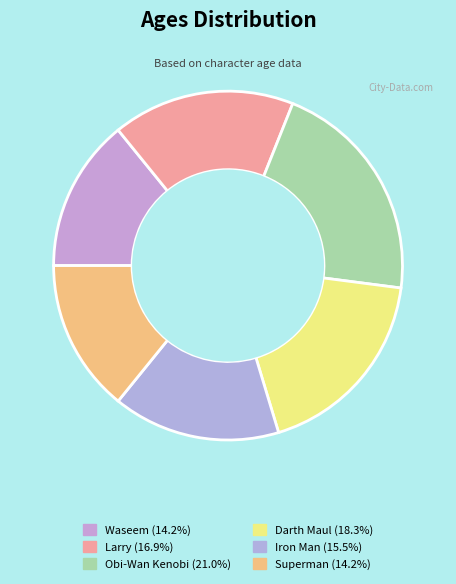

To the nearest percent, what is the difference between the largest and smallest slice percentages?

7%